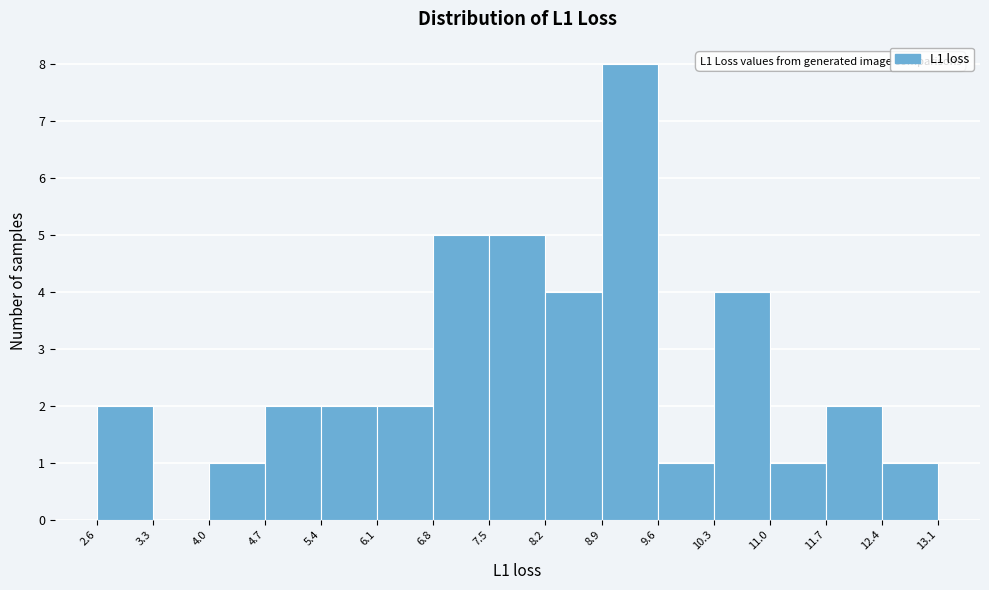

Over which range of the x-axis is the bar tallest?

8.9 to 9.6